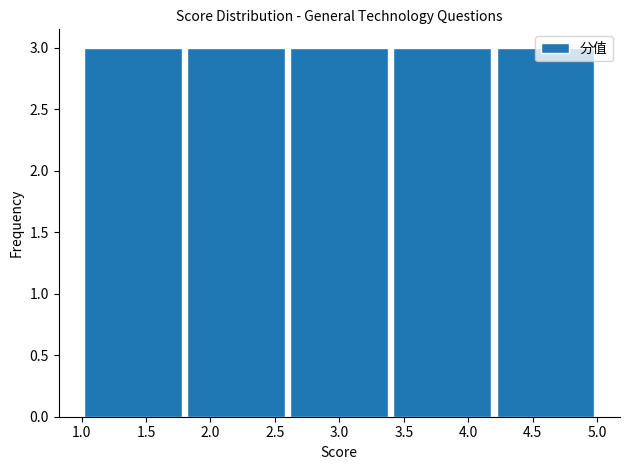

Reading left to right, transcribe this chart: for each bar, give the range it covers on the x-axis and its height. The values are not printed on the chart, so give them approximately, as read against the axis.

1.0 to 1.8: 3
1.8 to 2.6: 3
2.6 to 3.4: 3
3.4 to 4.2: 3
4.2 to 5.0: 3